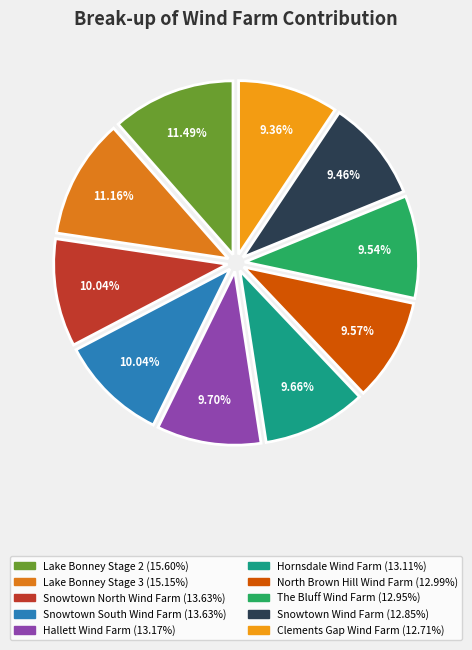

To the nearest percent, what portion does Snowtown South Wind Farm represent?

10%